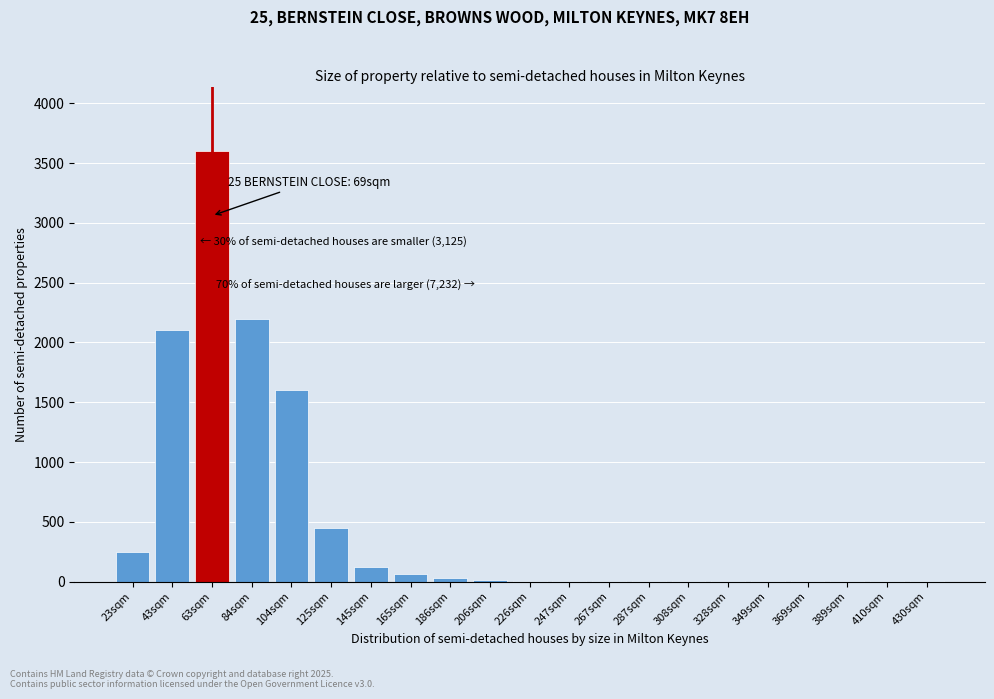

What is the greatest value displayed?

3600